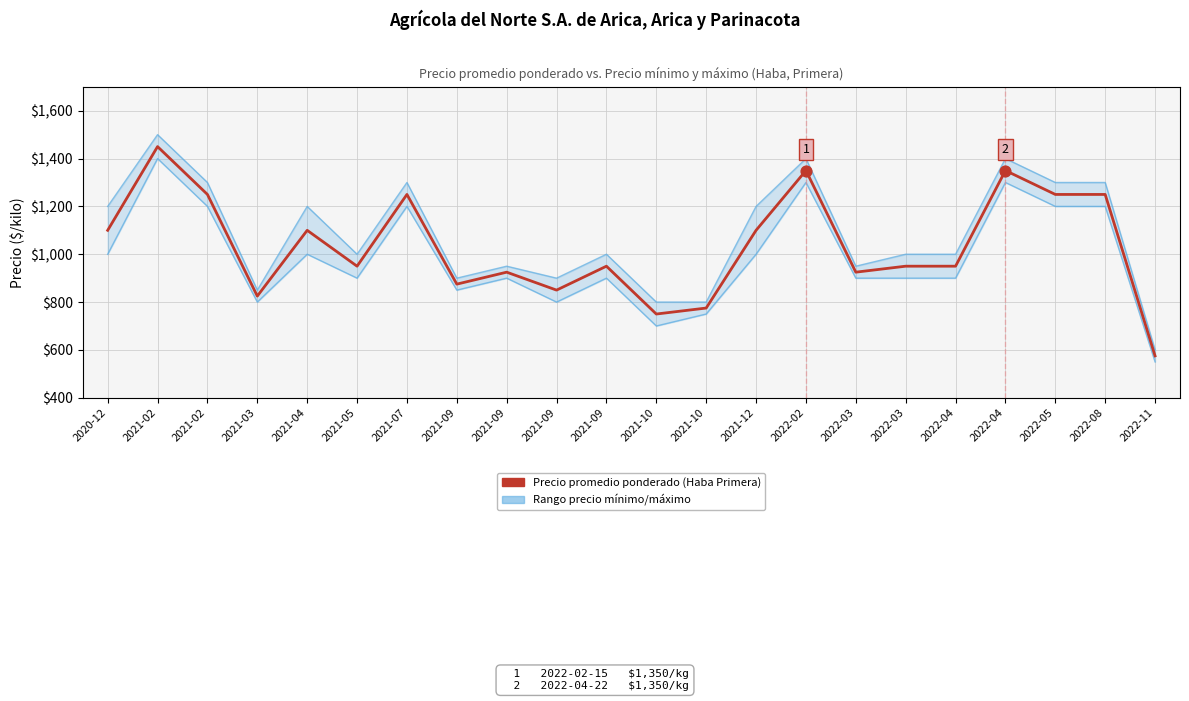

Which series contains the lowest Y value?

Precio mínimo / máximo